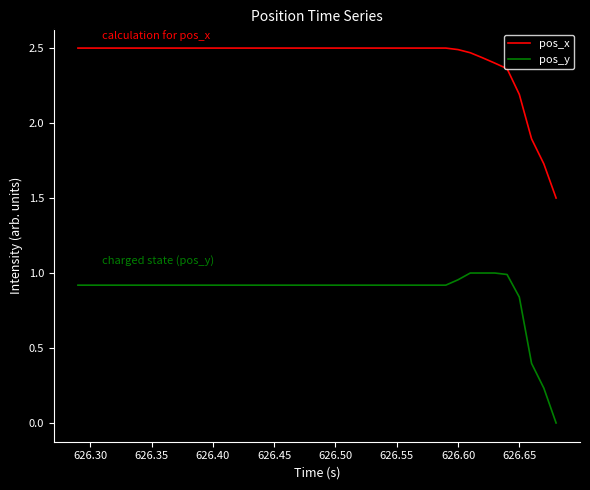

Which series has the largest total across all categories?

pos_x